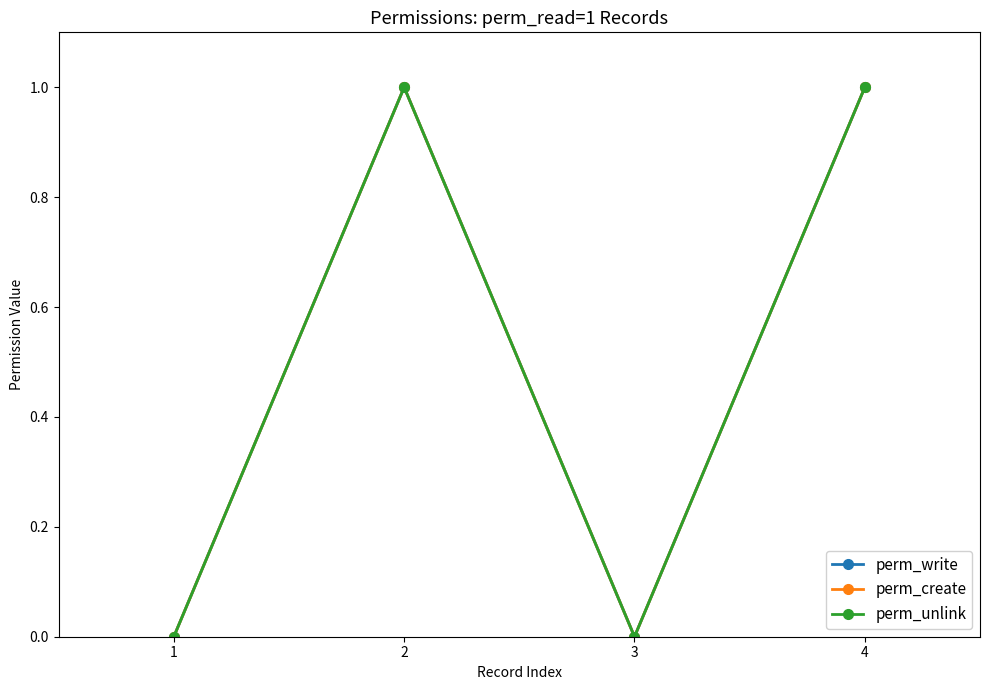

In perm_create, how many points are lower than both neighbors (excluding endpoints)?

1